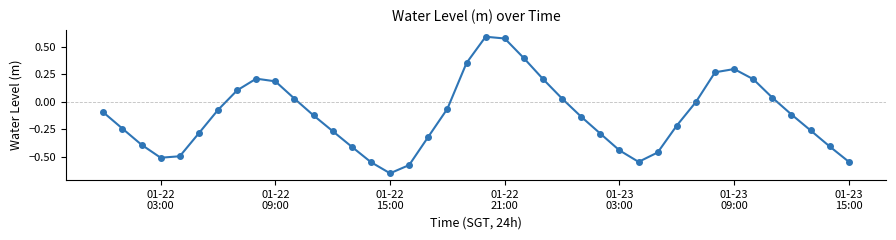

What is the difference between the second highest and minimum values?

1.2